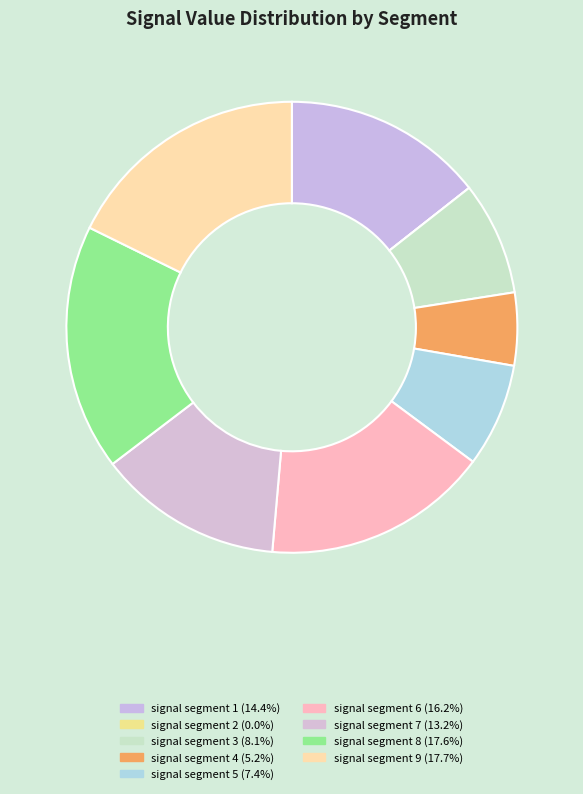

Which has a higher value, signal segment 7 or signal segment 6?

signal segment 6